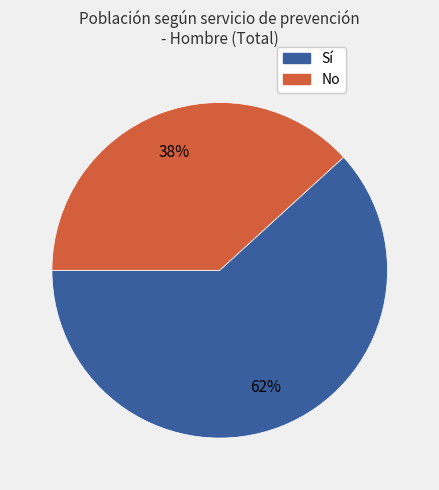

Approximately how many times larger is the value at Sí compared to No?

1.6